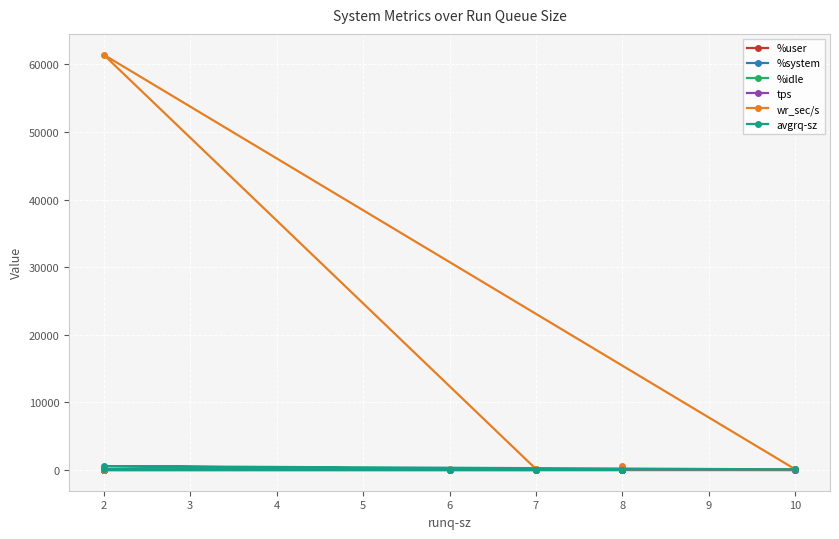

What is the total value across all series at 8?

277.5